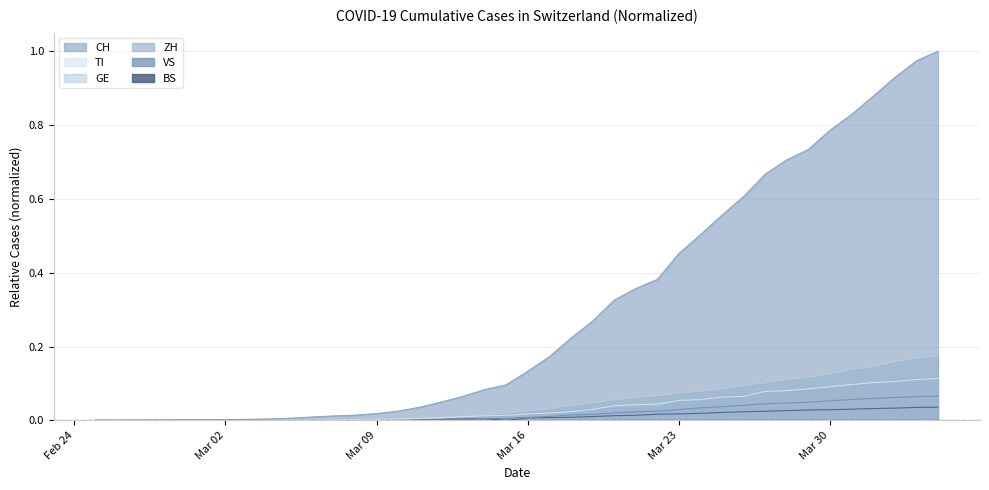

True or false: GE has more than 0 points higher than both neighbors.

False